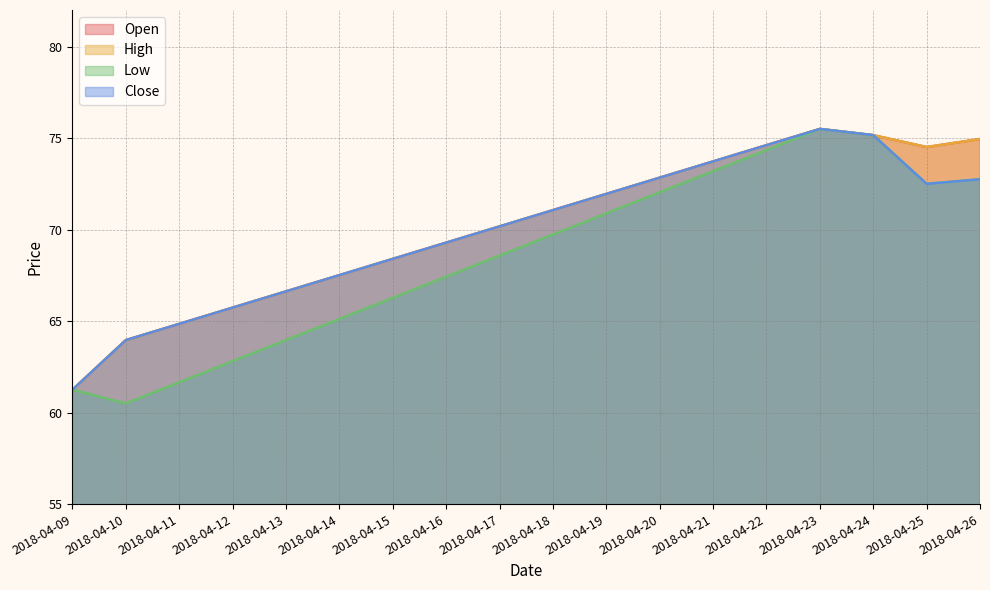

Does the chart have visible grid lines?

Yes